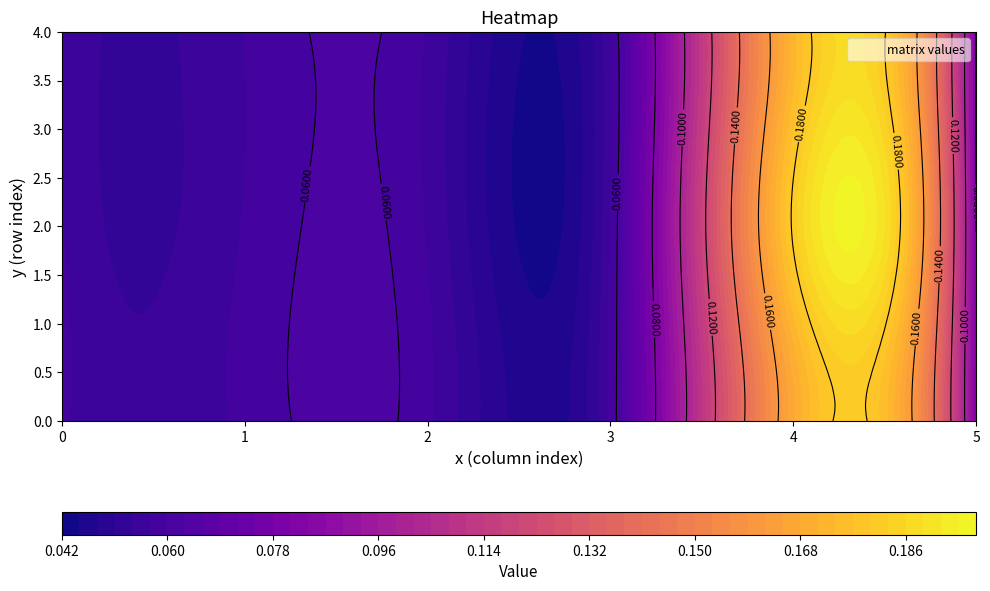

What is the approximate value of row_1 at col_4?

0.2